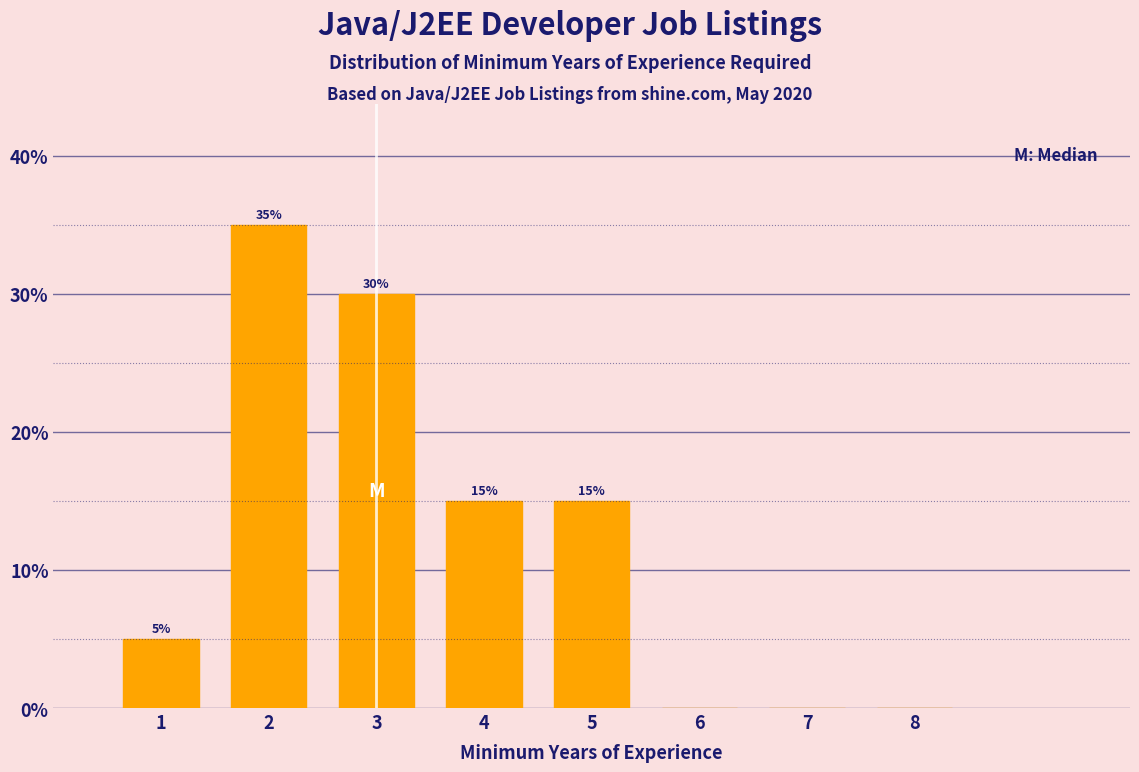

Which range on the x-axis has the tallest bar?

1.5 to 2.5